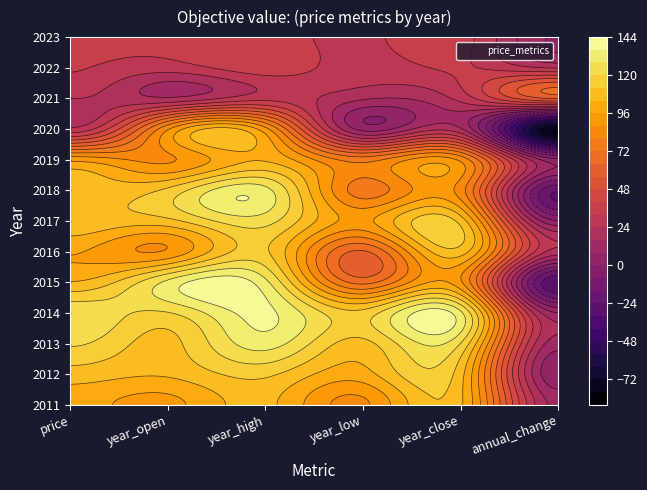

What is the sum of all 2014 values?

637.4